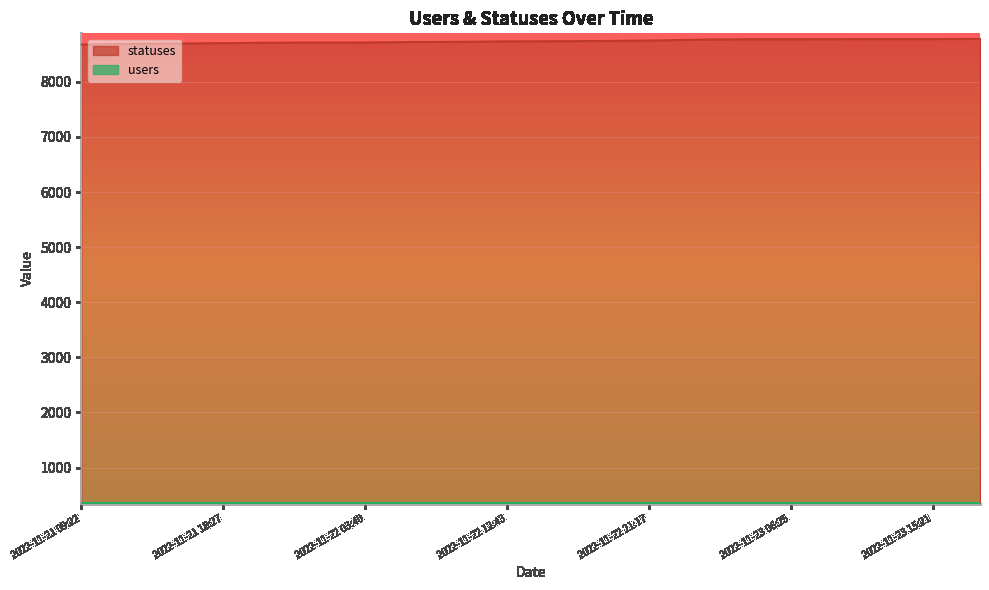

How many lines are shown in the chart?

2